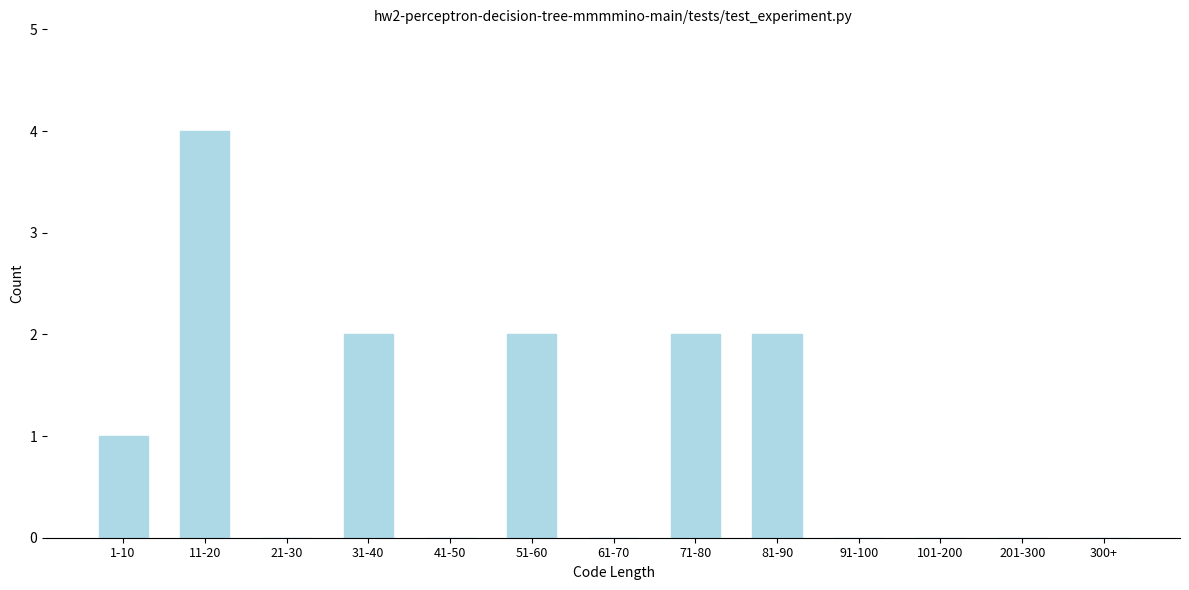

Reading right to left, transcribe all the data shown in this chart.

300+=0	201-300=0	101-200=0	91-100=0	81-90=2	71-80=2	61-70=0	51-60=2	41-50=0	31-40=2	21-30=0	11-20=4	1-10=1